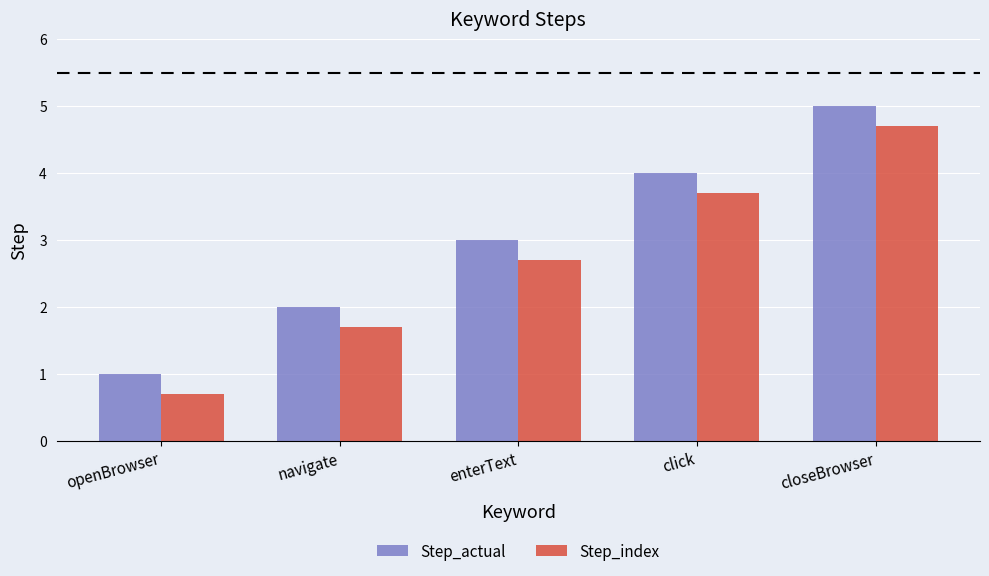

List the series in order of their overall mean, lowest first.

Step_index, Step_actual